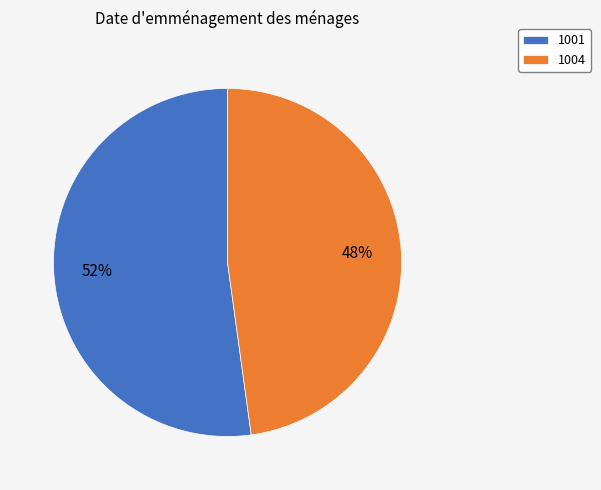

Combined, do 1001 and 1004 account for over 50%?

Yes